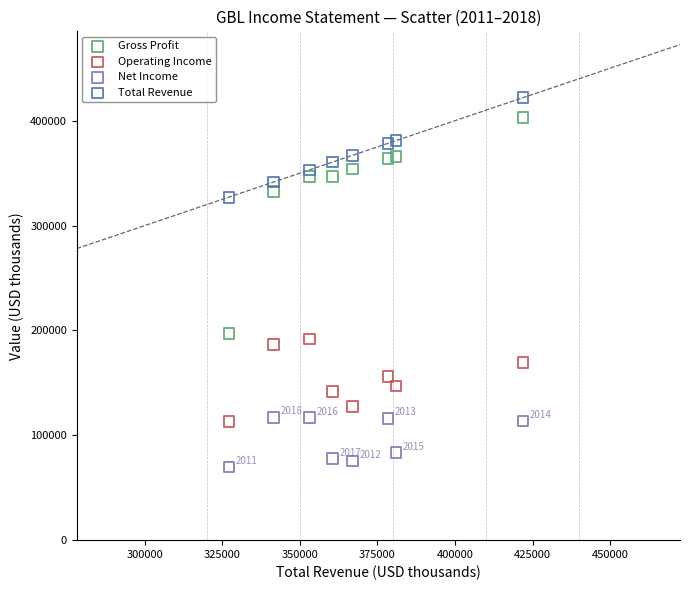

Which series reaches the minimum Y coordinate?

Net Income